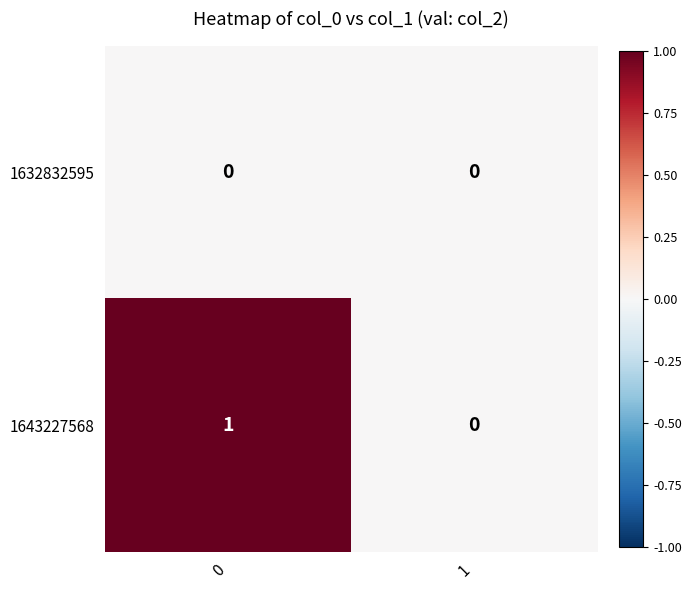

Which series has the widest spread of values?

1643227568